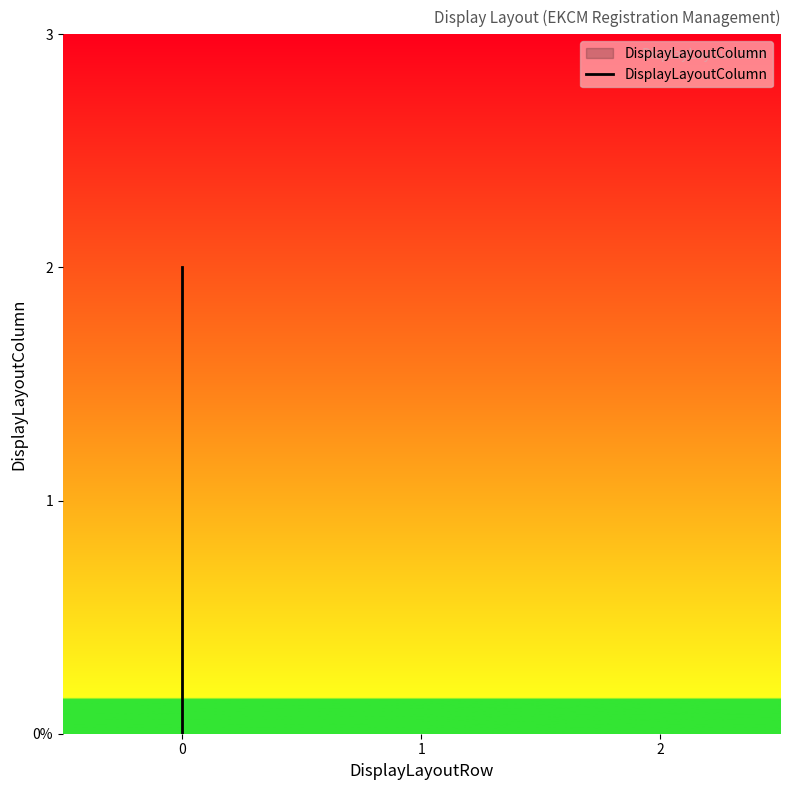

At which category does the chart reach its peak across all series?

2